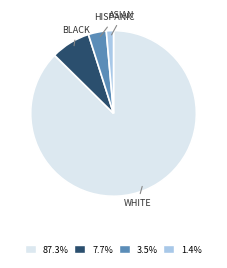

Does any single category account for the majority?

Yes